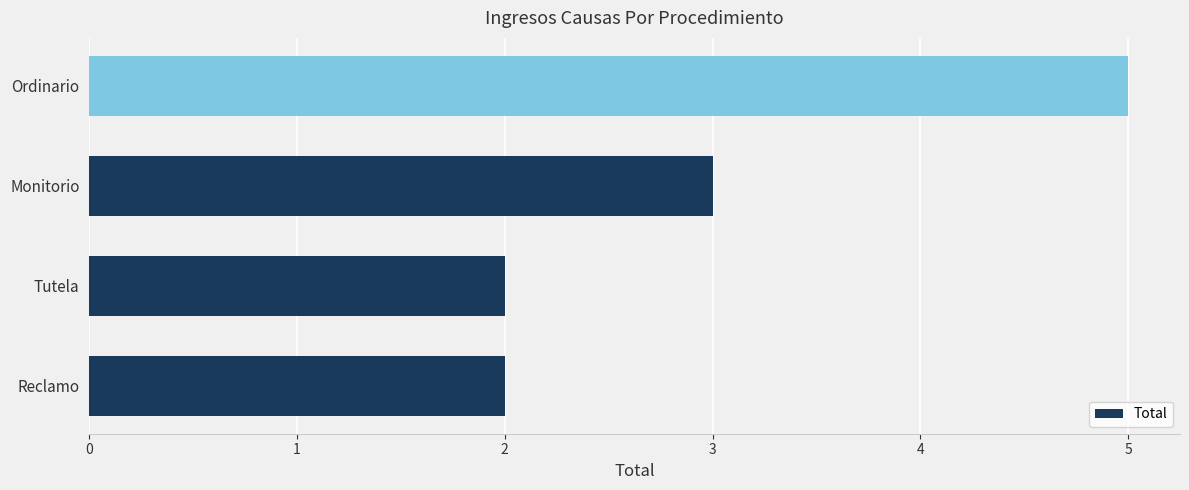

What is the smallest value displayed?

2